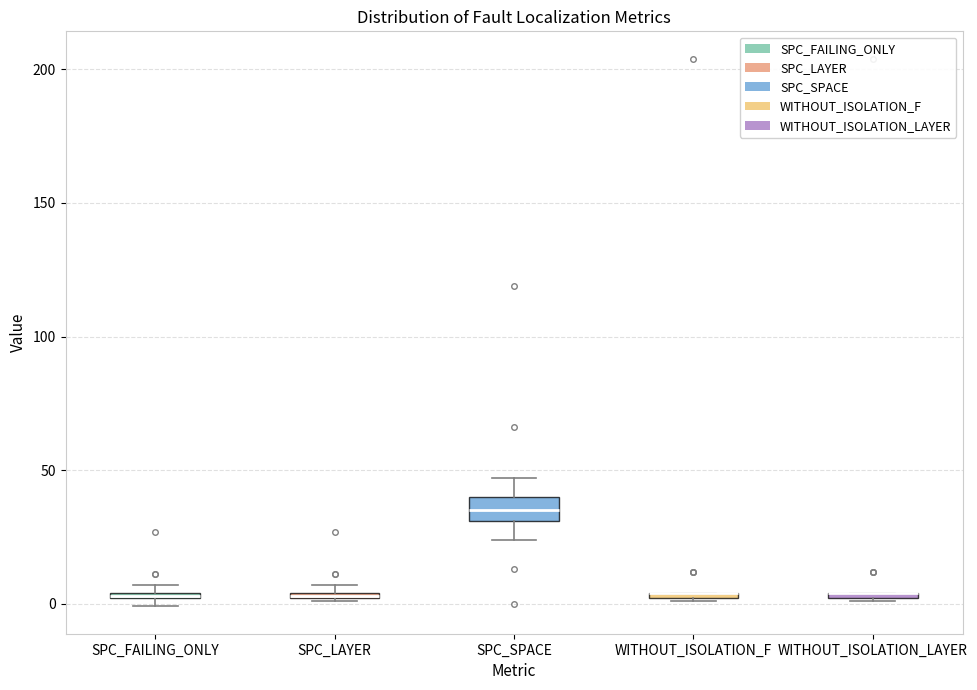

Where is the upper edge of the box for SPC_FAILING_ONLY on the y-axis? The values are not printed on the chart, so give them approximately, as read against the axis.

5